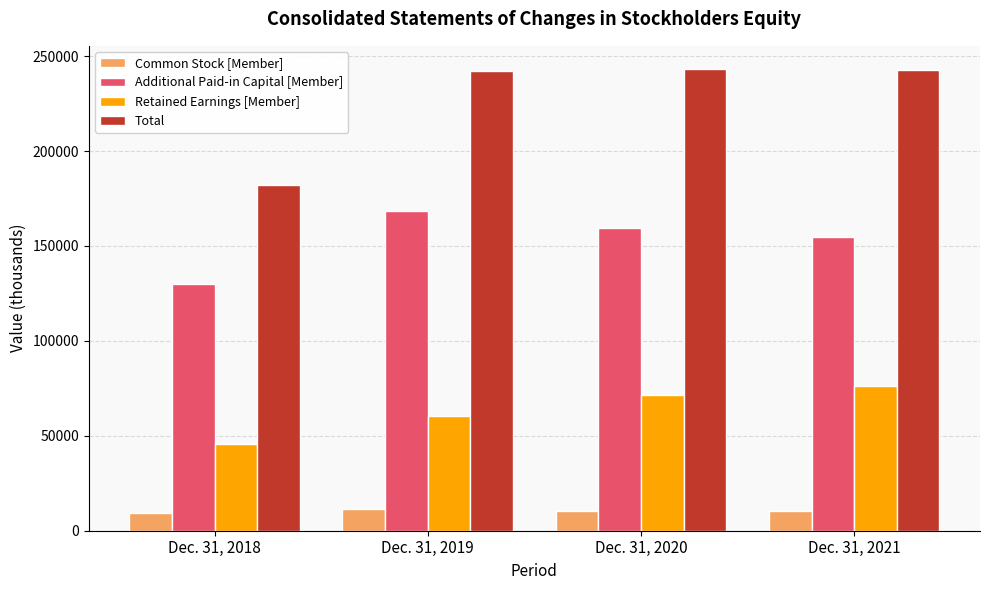

List the series in order of their peak value, lowest first.

Common Stock [Member], Retained Earnings [Member], Additional Paid-in Capital [Member], Total